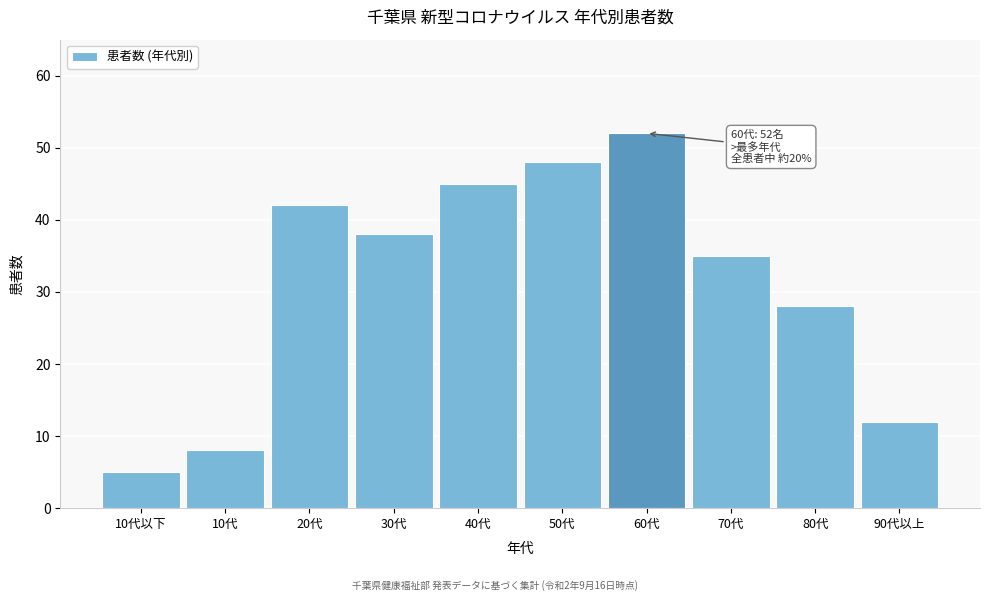

Reading left to right, transcribe all the data shown in this chart.

5	8	42	38	45	48	52	35	28	12